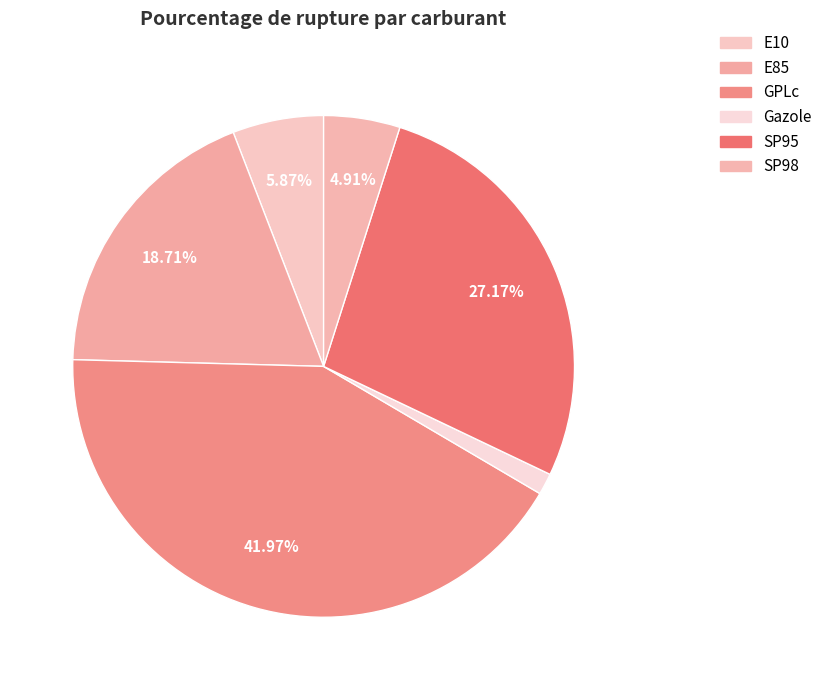

To the nearest percent, what is the average slice percentage?

17%